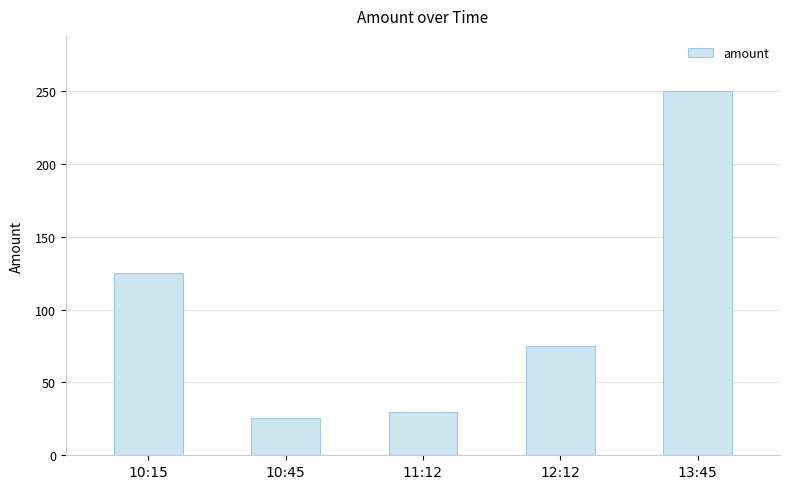

List the labels in order of value, smallest first.

10:45, 11:12, 12:12, 10:15, 13:45